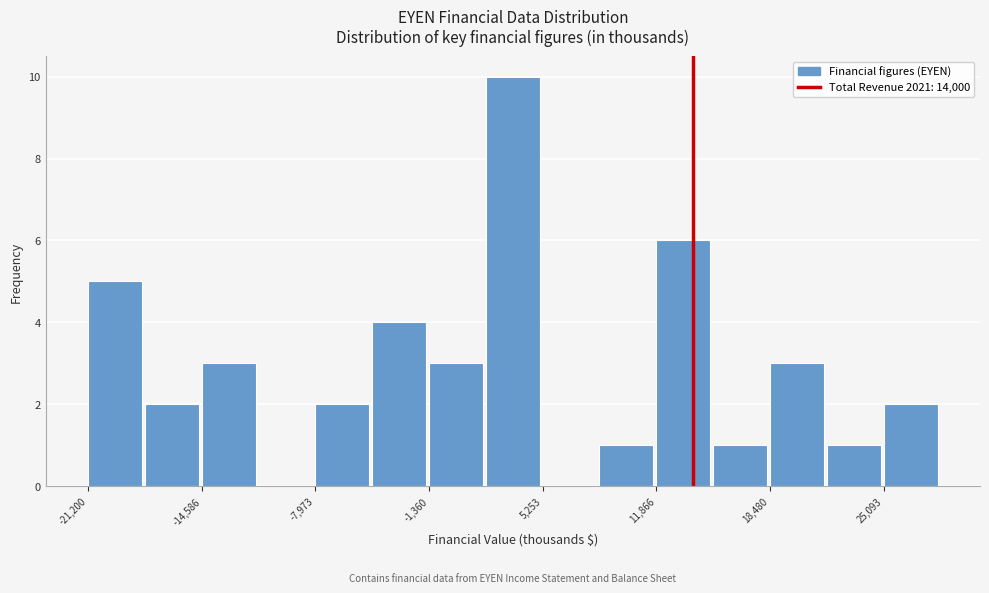

Read against the x-axis, roughly where is the centre of the tallest bar?

4000